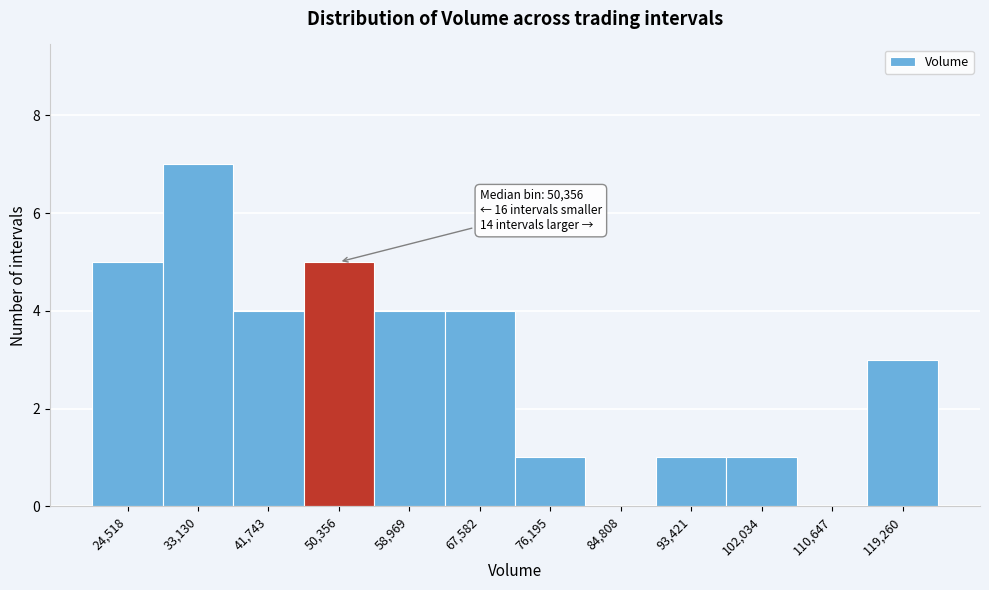

Reading left to right, extract all data points from this chart.

24,518=5	33,130=7	41,743=4	50,356=5	58,969=4	67,582=4	76,195=1	84,808=0	93,421=1	102,034=1	110,647=0	119,260=3